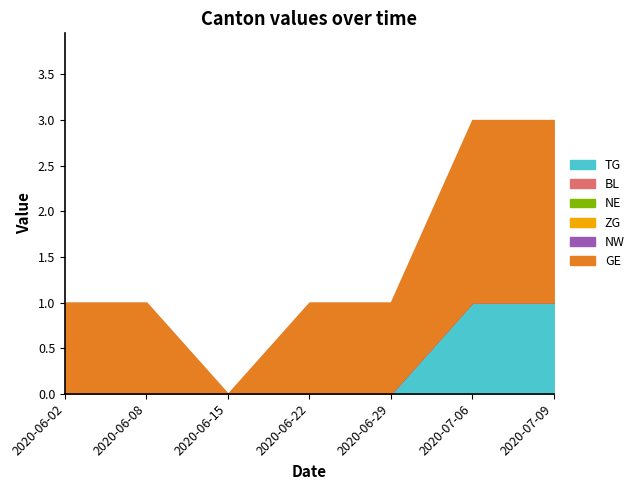

Which category has the highest value in the BL series?

2020-06-02